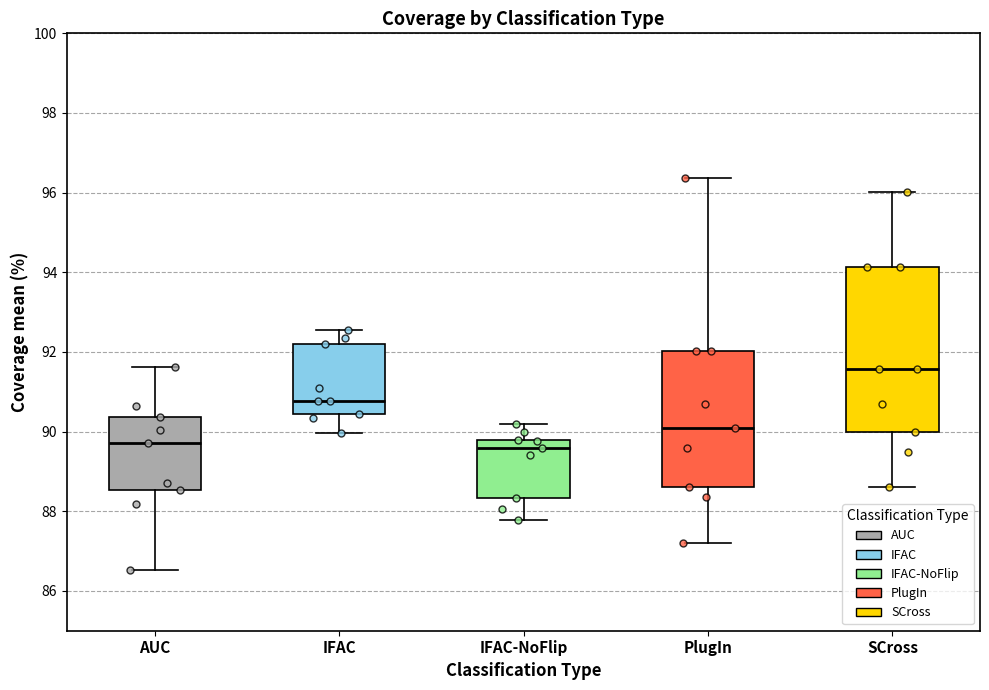

Reading left to right, read every box against the y-axis: the position of its median line, the range the box covers, and the ends of its whiskers. The values are not printed on the chart, so give them approximately, as read against the axis.

AUC: median 89.8, box 88.6 to 90.4, whiskers 86.6 to 91.6
IFAC: median 90.8, box 90.4 to 92.2, whiskers 90.0 to 92.6
IFAC-NoFlip: median 89.6, box 88.4 to 89.8, whiskers 87.8 to 90.2
PlugIn: median 90.2, box 88.6 to 92.0, whiskers 87.2 to 96.4
SCross: median 91.6, box 90.0 to 94.2, whiskers 88.6 to 96.0